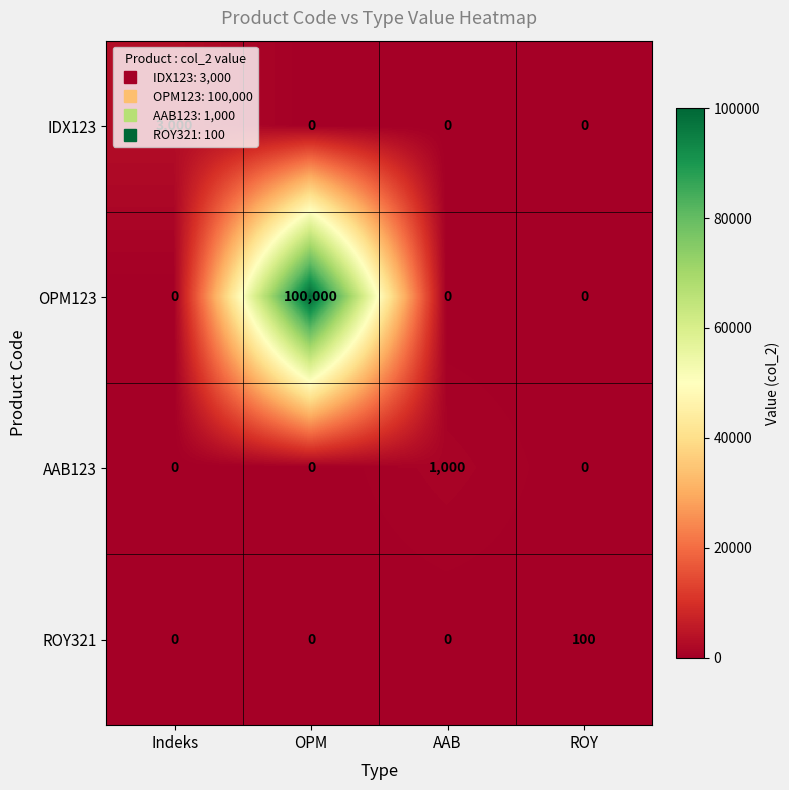

How many values in the OPM123 series exceed 0?

1